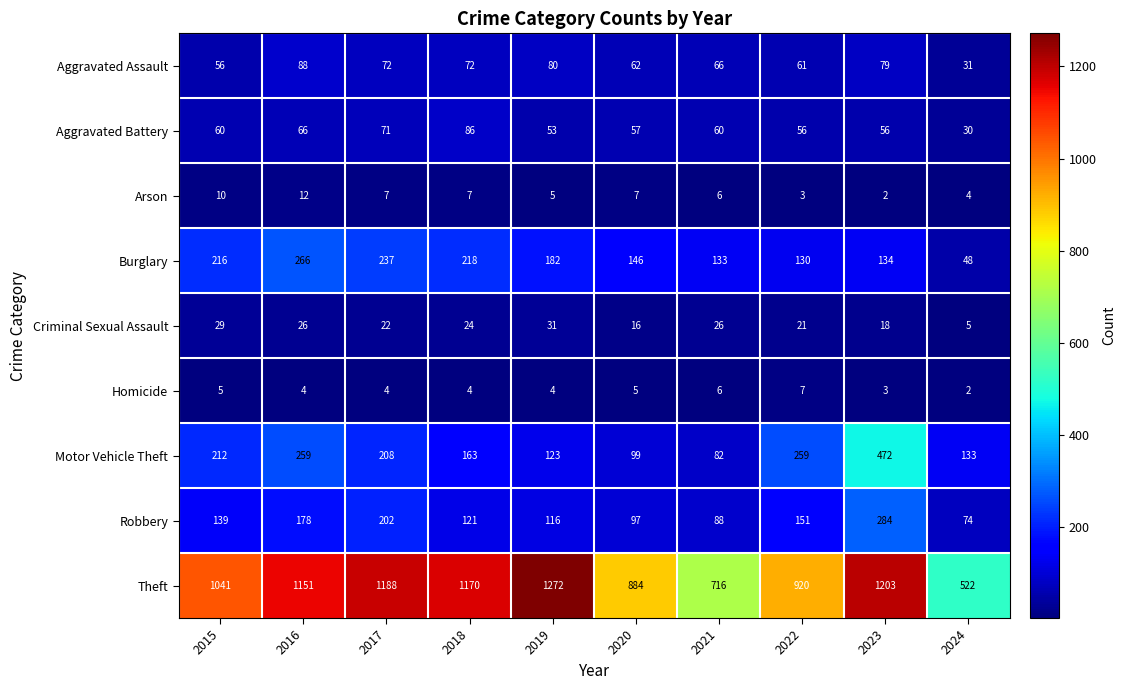

At which label does Burglary reach its peak?

2016